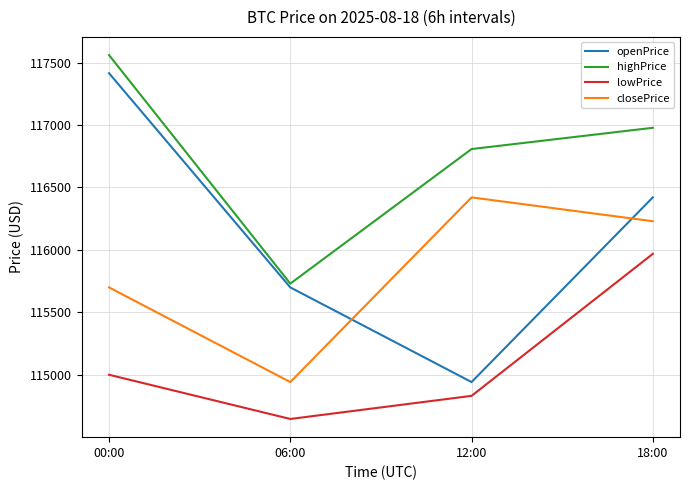

Does the chart display data point markers on the line(s)?

No